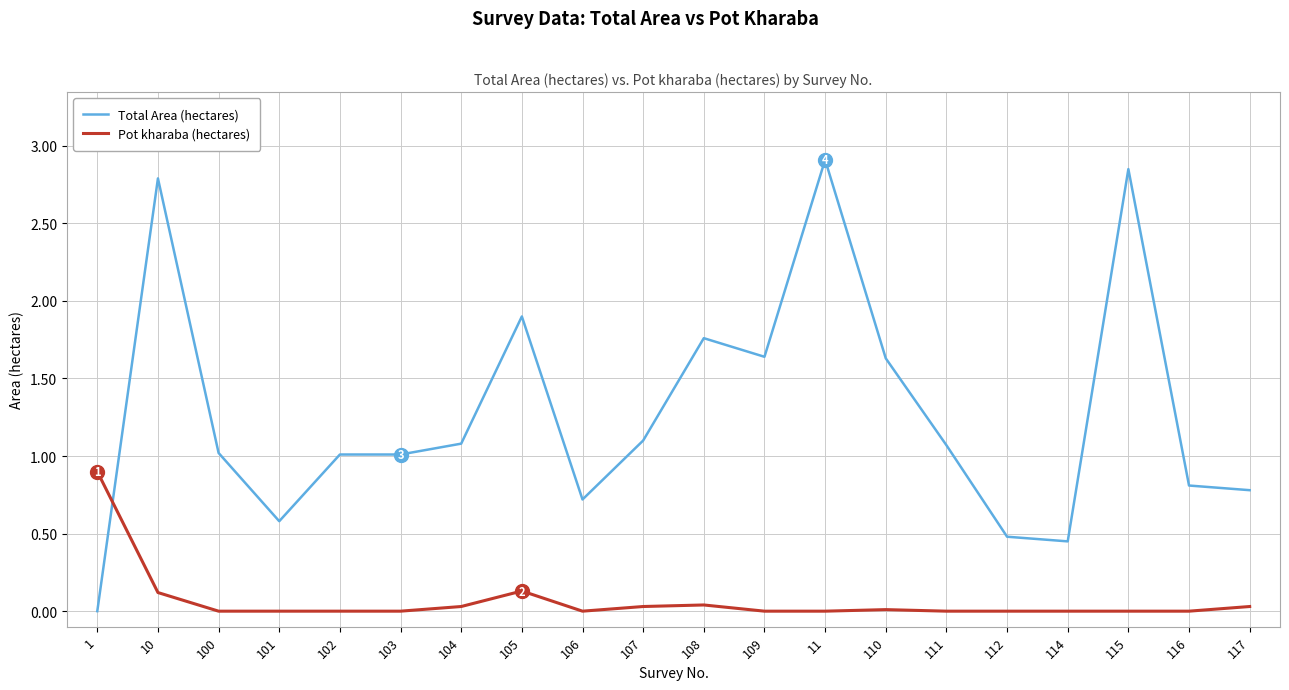

True or false: Pot kharaba (hectares) has more than 1 points higher than both neighbors.

True